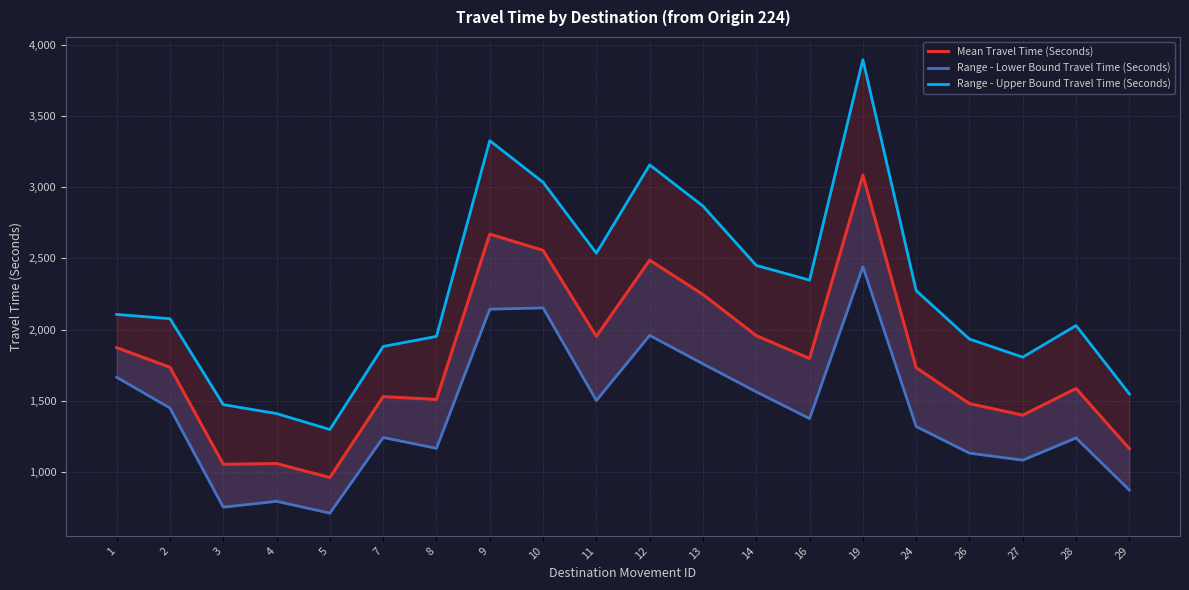

Reading left to right, extract all data points from this chart.

Mean Travel Time (Seconds): 1874	1736	1055	1060	962	1530	1510	2671	2557	1953	2488	2247	1958	1798	3085	1733	1481	1400	1587	1164
Range - Lower Bound Travel Time (Seconds): 1666	1450	754	795	712	1243	1167	2144	2153	1503	1960	1760	1564	1376	2442	1320	1133	1084	1240	874
Range - Upper Bound Travel Time (Seconds): 2107	2077	1474	1411	1299	1882	1953	3327	3035	2537	3157	2868	2451	2348	3896	2274	1934	1807	2029	1549